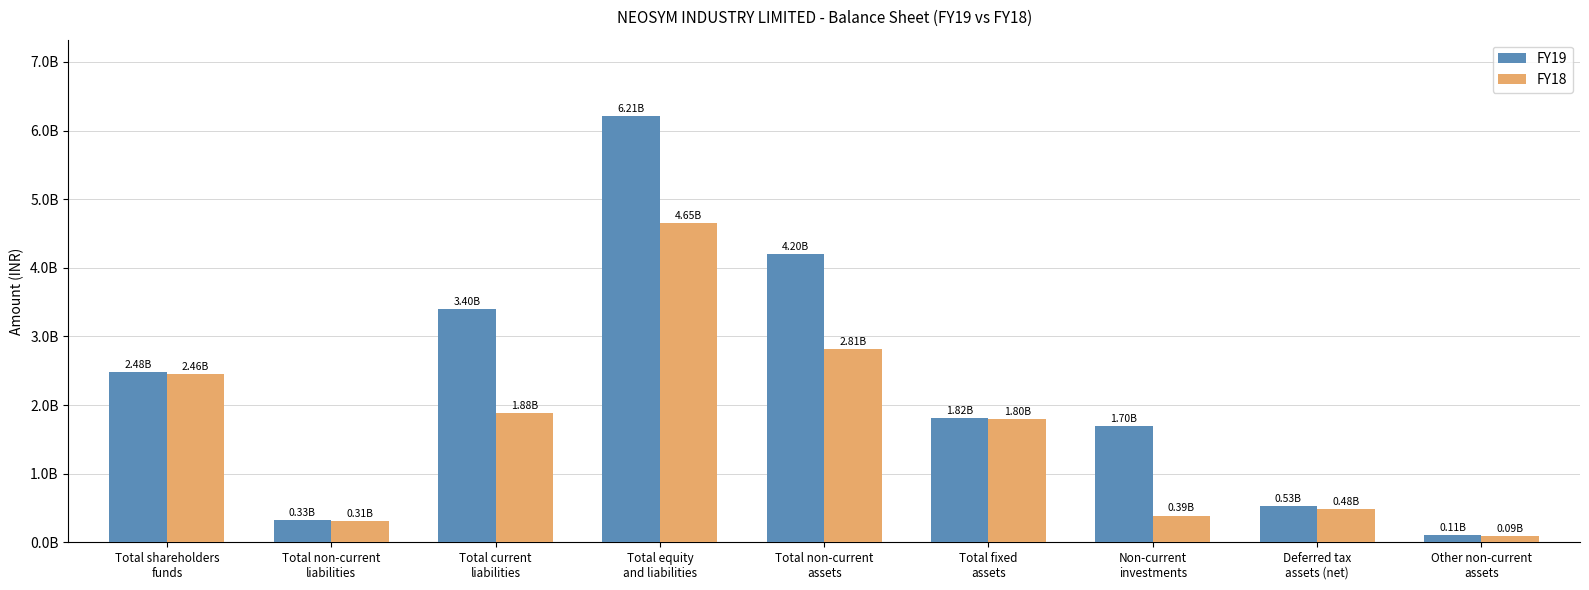

What are all the series names shown in the legend?

FY19, FY18